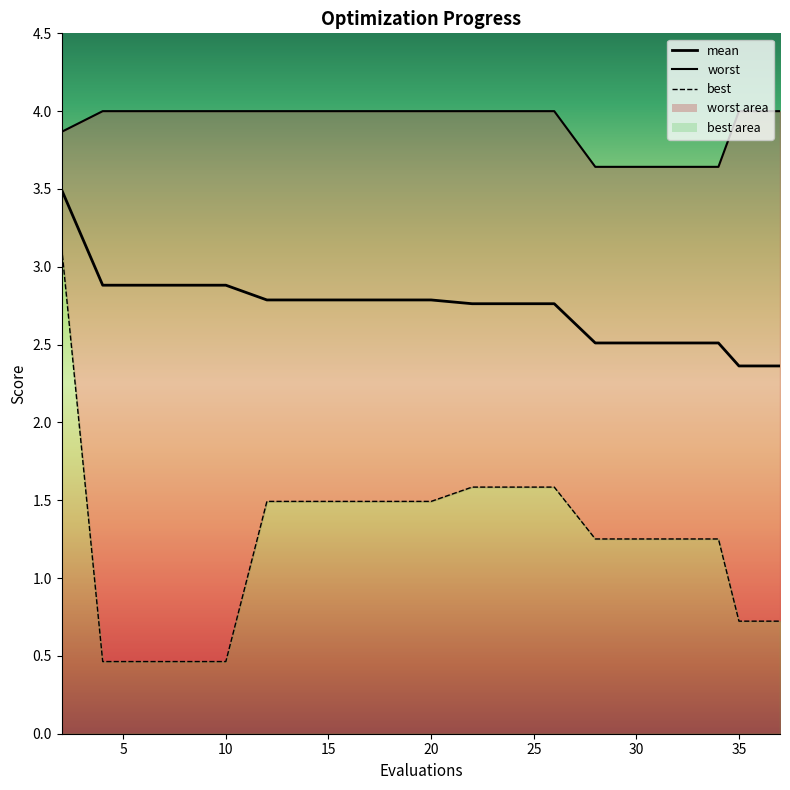

What are all the series names shown in the legend?

mean, best, worst